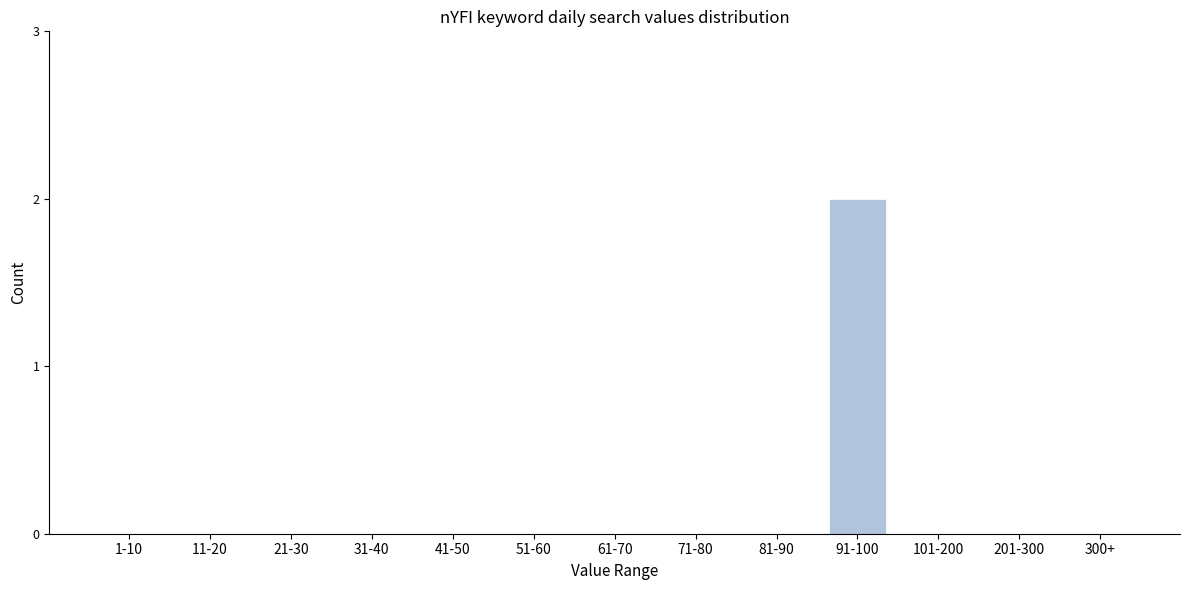

Reading left to right, what are all the values shown in this chart?

1-10=0	11-20=0	21-30=0	31-40=0	41-50=0	51-60=0	61-70=0	71-80=0	81-90=0	91-100=2	101-200=0	201-300=0	300+=0